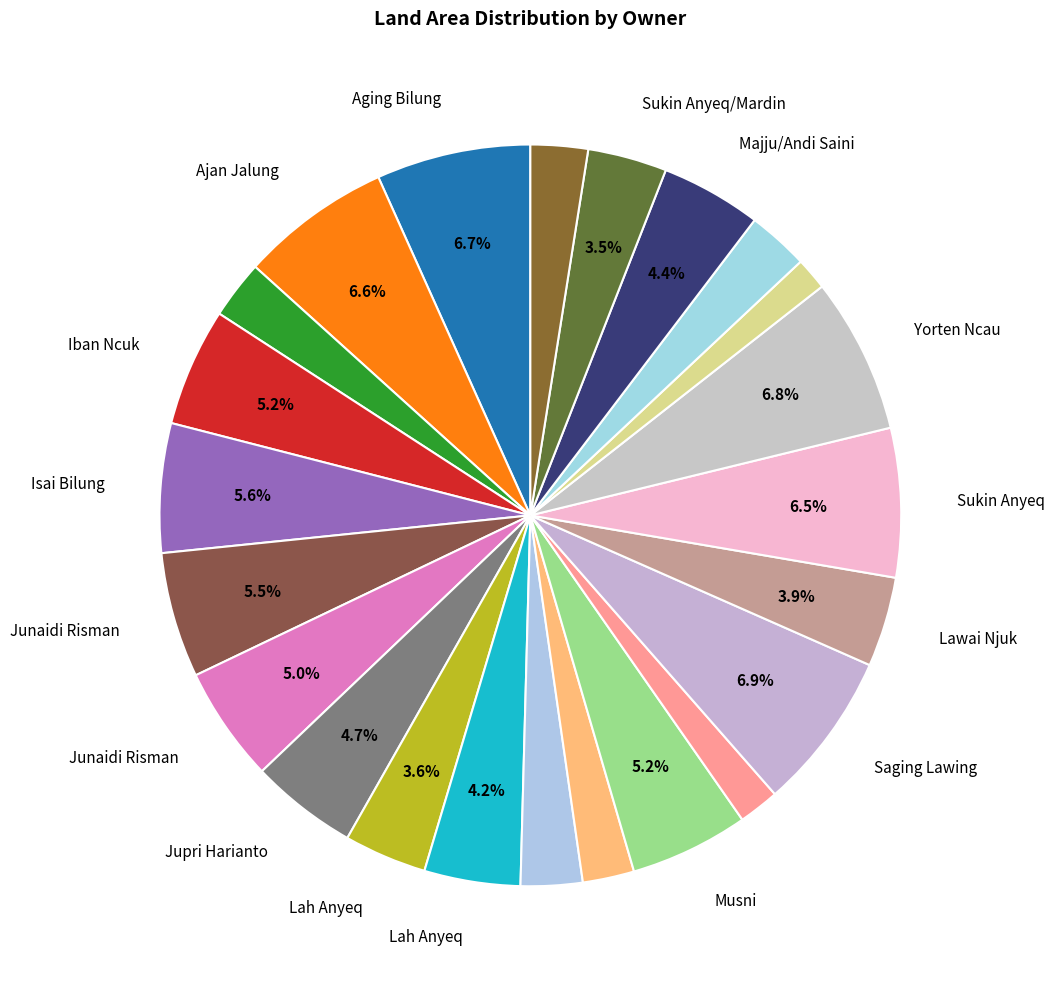

How many segments does this pie chart have?

23